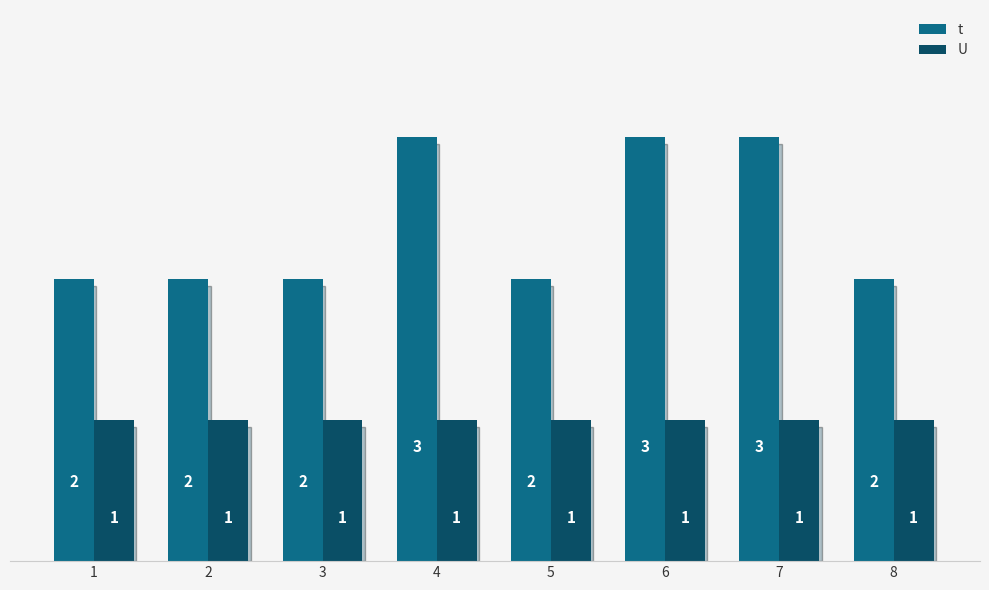

Which series has the largest total across all categories?

t